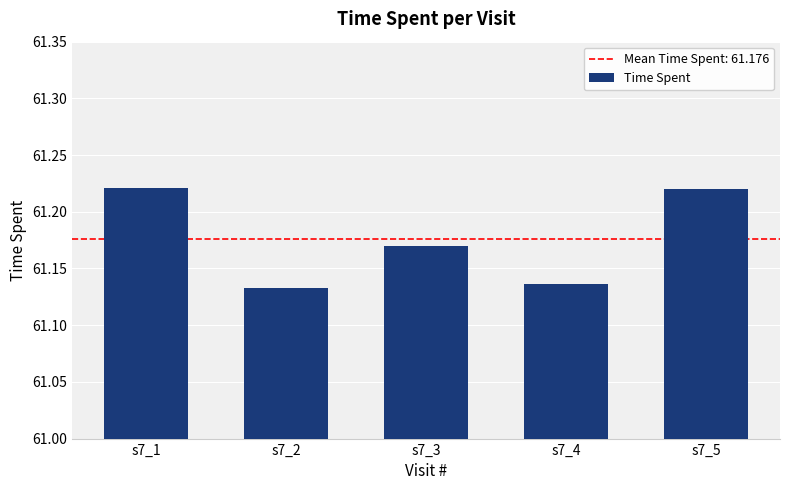

Which label corresponds to the smallest value in the chart?

s7_2